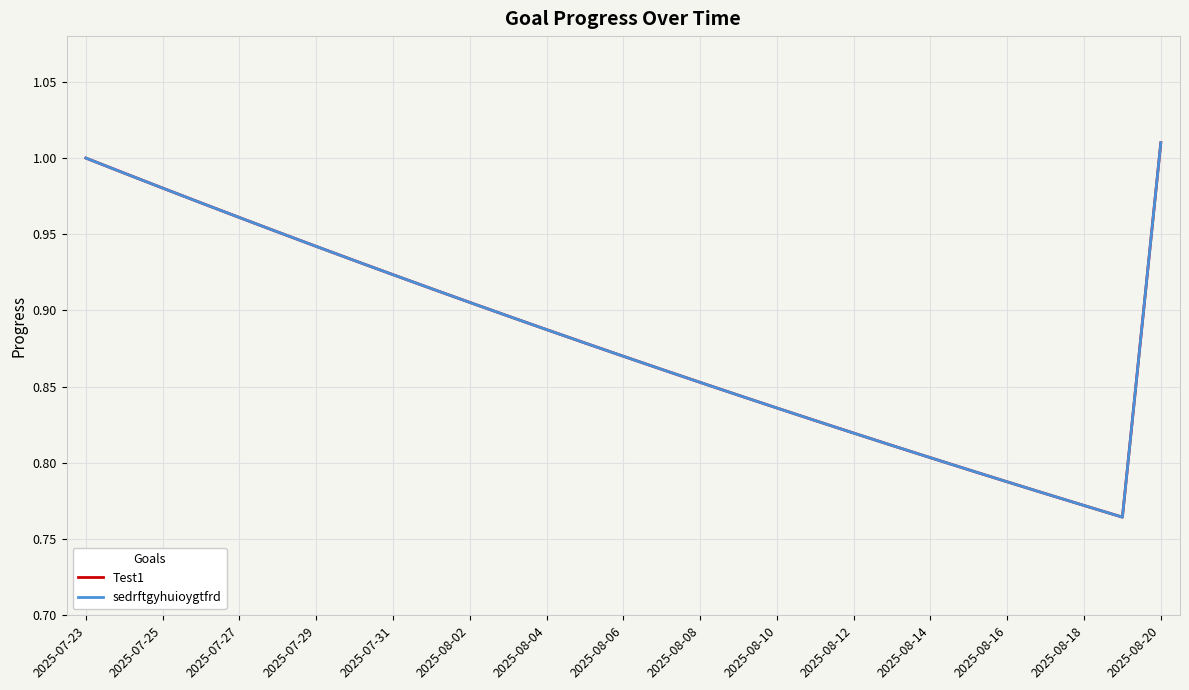

Rank the series by their maximum value, from highest to lowest.

Test1, sedrftgyhuioygtfrd